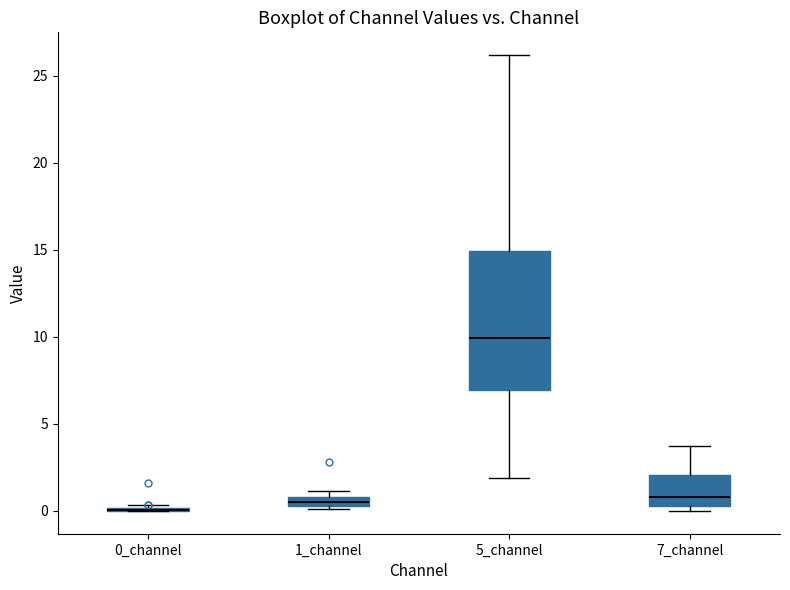

Which box is the tallest, from its lower edge to its upper edge?

5_channel